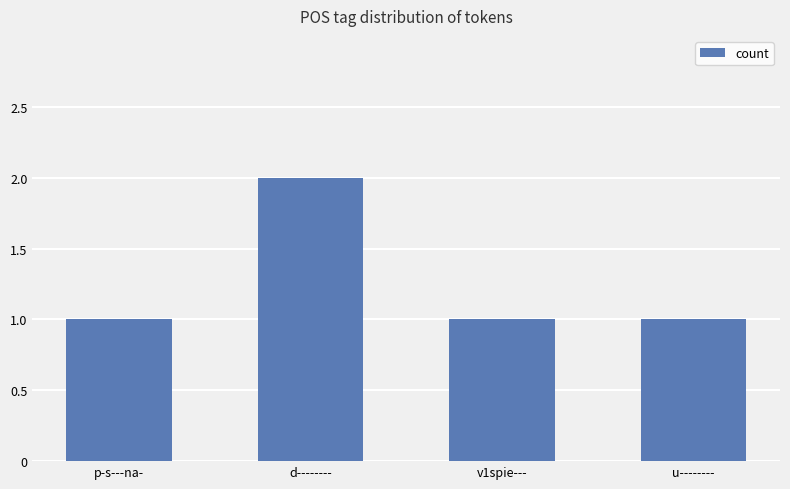

Which category has the highest value across all series?

d--------